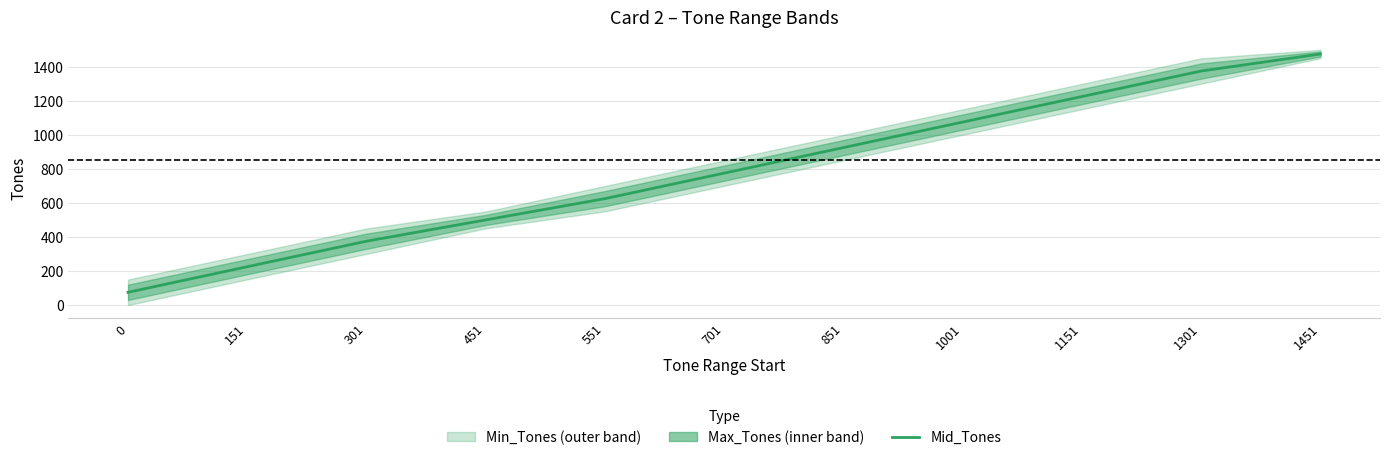

What is the change in value from 0 to 1001?

+1000.5